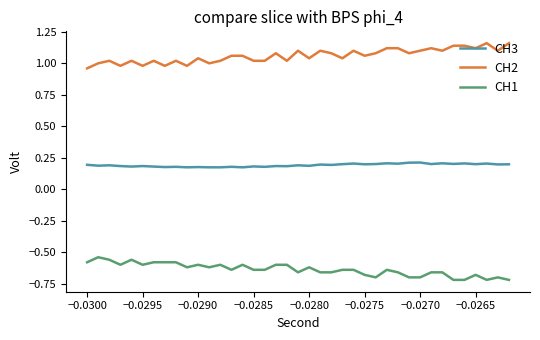

Which series has the largest total across all categories?

CH2